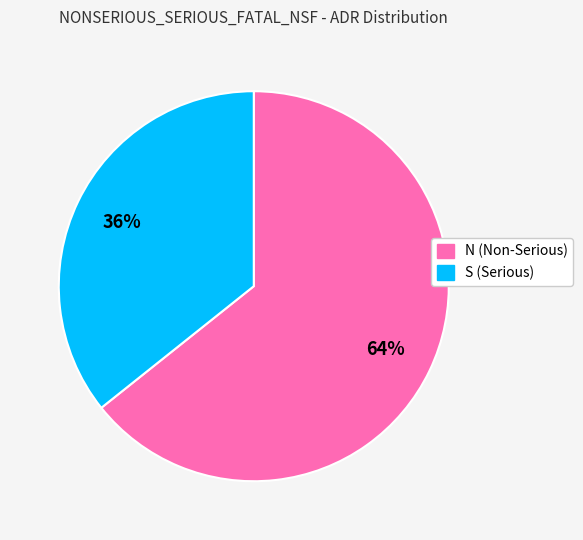

To the nearest percent, what is the combined percentage of N and S?

100%